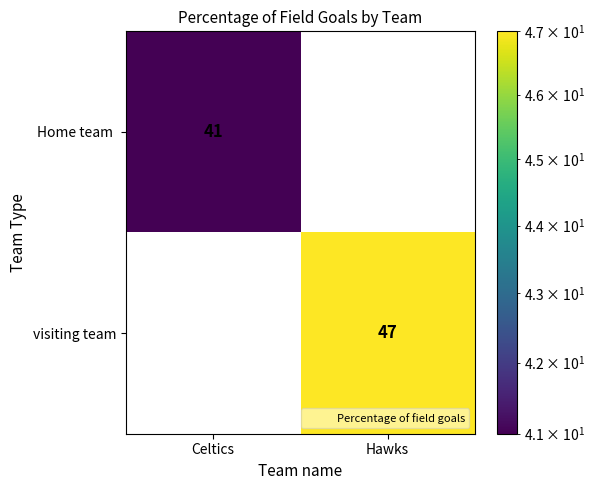

What is the difference between the maximum and minimum values in the visiting team series?

47